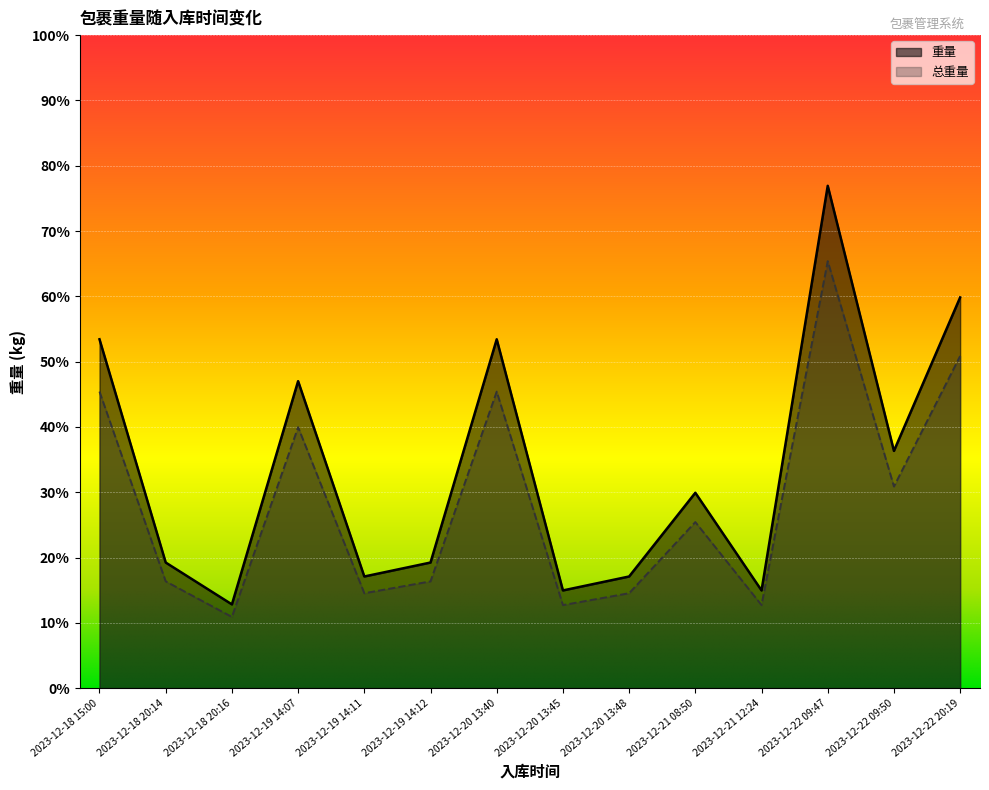

What is the value of the 重量 point at the 6th from the left?

0.2